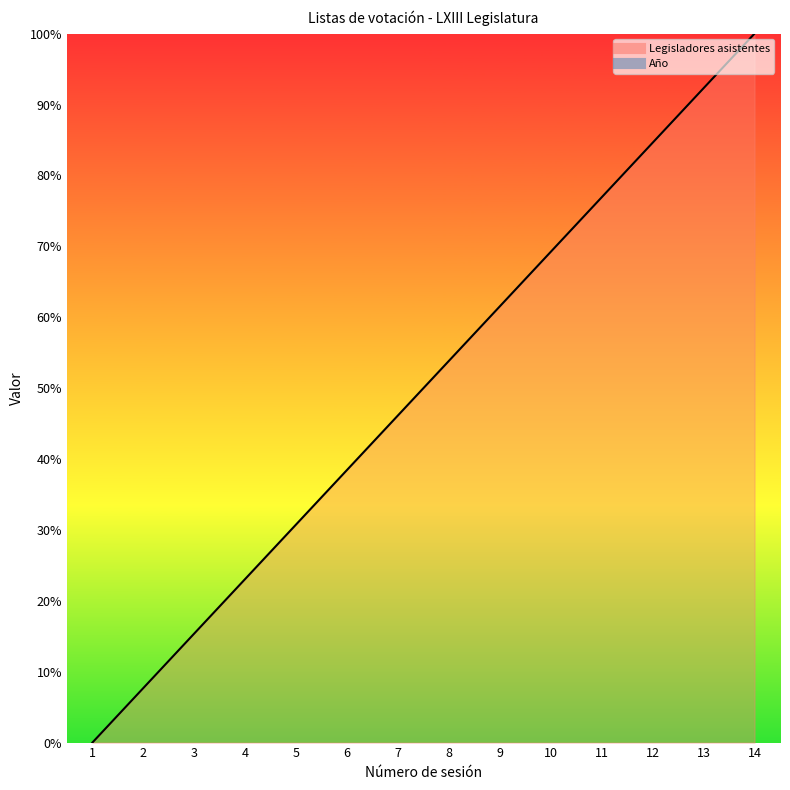

Rank the categories by value from lowest to highest.

1, 2, 3, 4, 5, 6, 7, 8, 9, 10, 11, 12, 13, 14